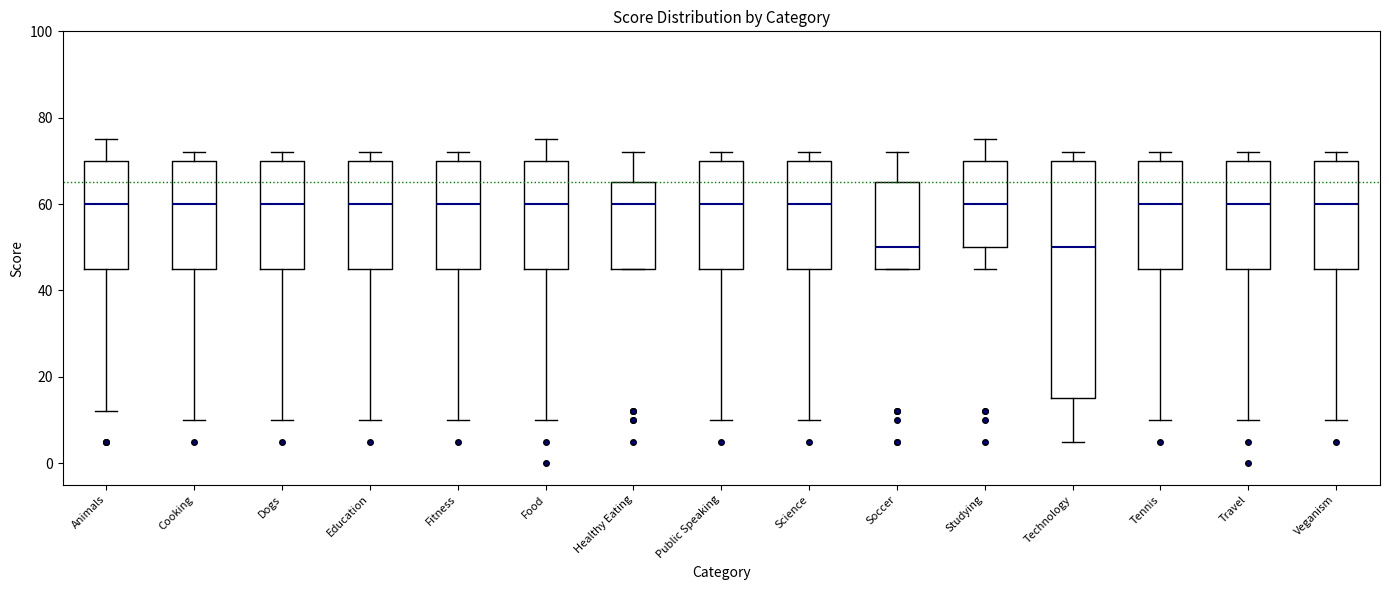

Comparing the boxes themselves (not the whiskers), which one is the tallest?

Technology